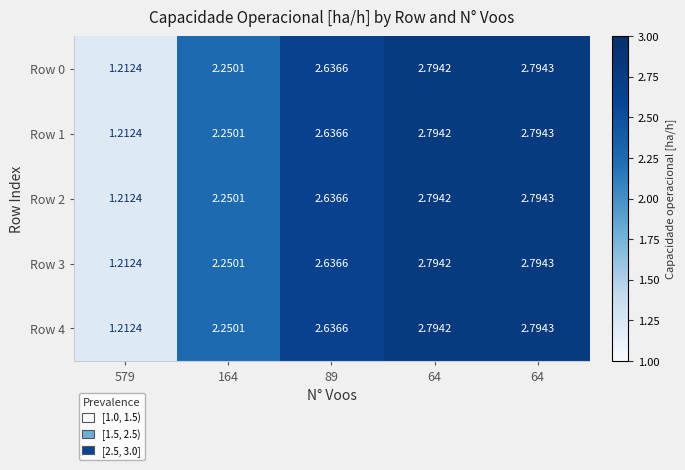

How many data points in Row 2 are above 2?

4